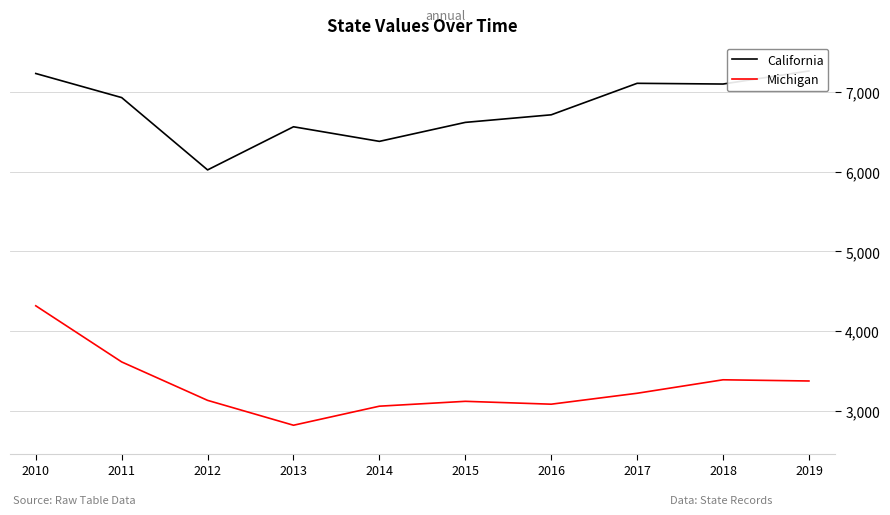

Reading right to left, what are all the values shown in this chart?

California: 7262	7098	7107	6712	6617	6379	6562	6021	6928	7230
Michigan: 3374	3389	3220	3083	3119	3058	2819	3131	3613	4317